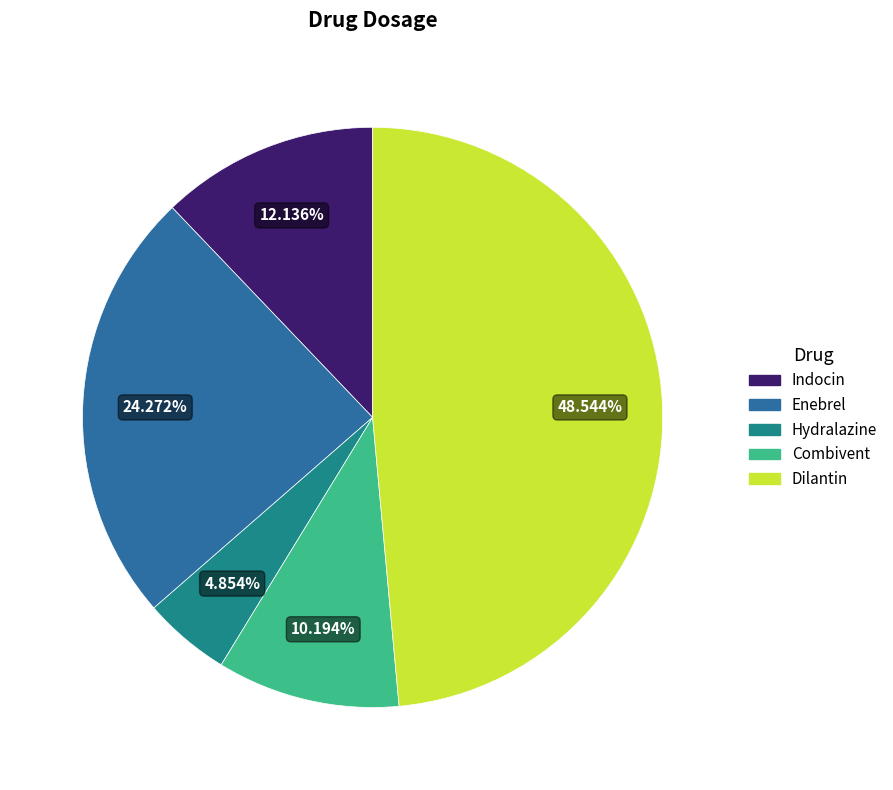

Which slice is the largest?

Dilantin